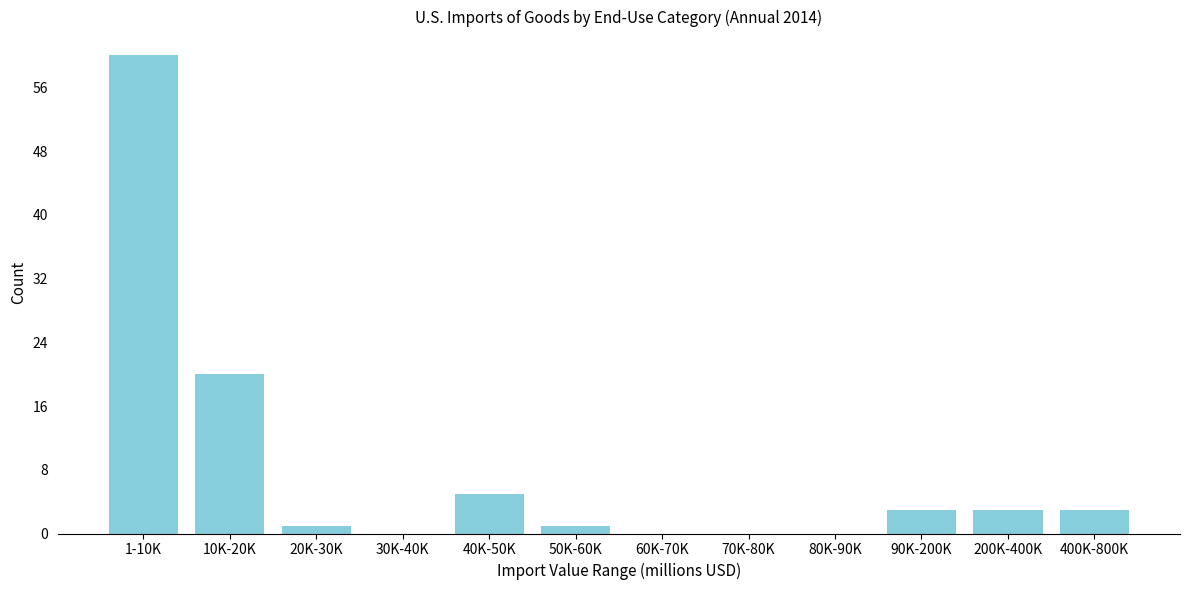

Reading left to right, what are all the values shown in this chart?

1-10K=60	10K-20K=20	20K-30K=1	30K-40K=0	40K-50K=5	50K-60K=1	60K-70K=0	70K-80K=0	80K-90K=0	90K-200K=3	200K-400K=3	400K-800K=3